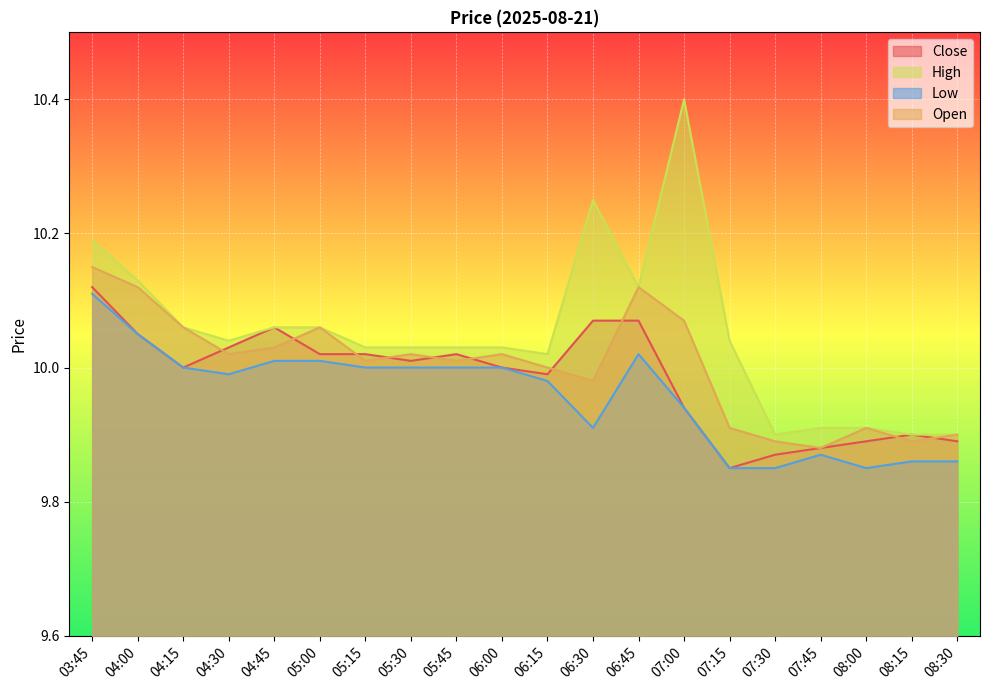

Is the value of Close at 04:45 greater than the value of Low at 07:00?

Yes